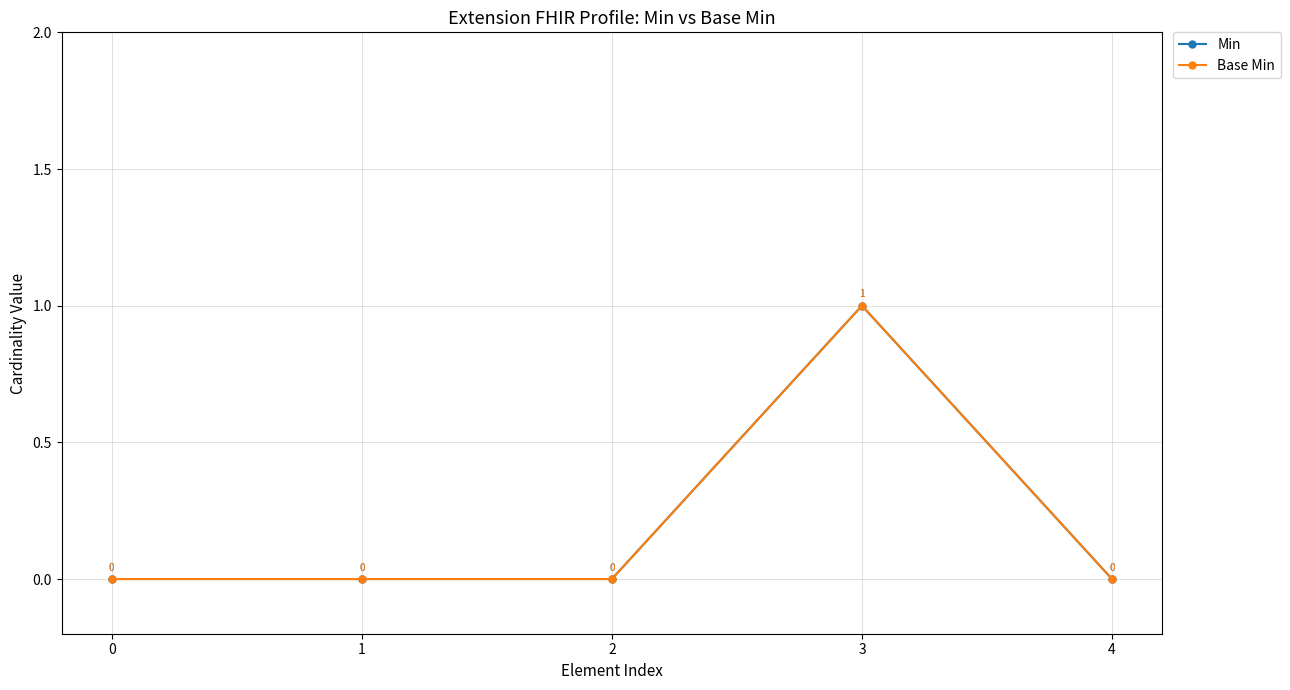

Reading left to right, what are all the values shown in this chart?

Min: 0=0	1=0	2=0	3=1	4=0
Base Min: 0=0	1=0	2=0	3=1	4=0